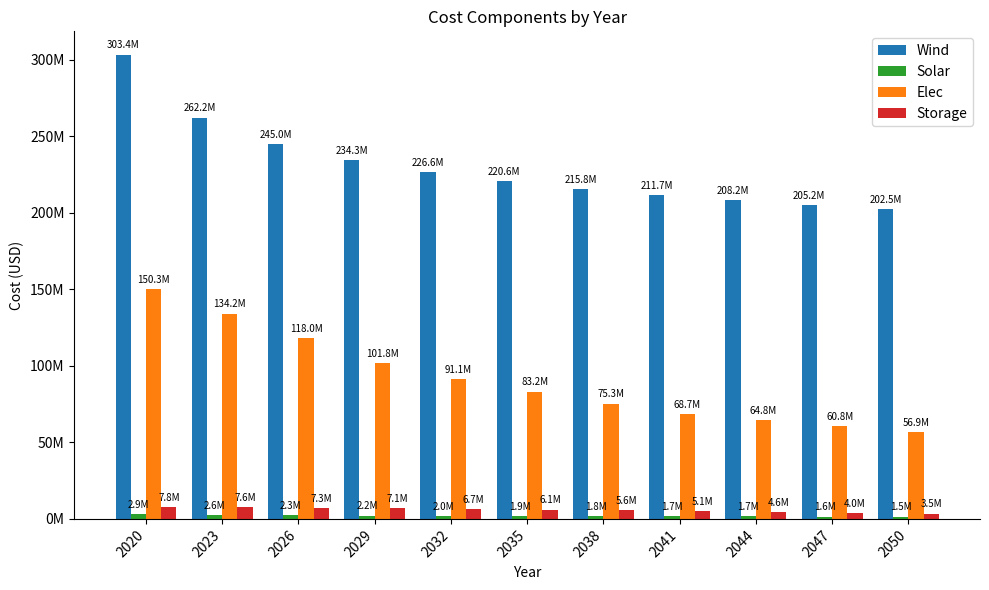

Which series changed the most between 2047 and 2050?

Elec